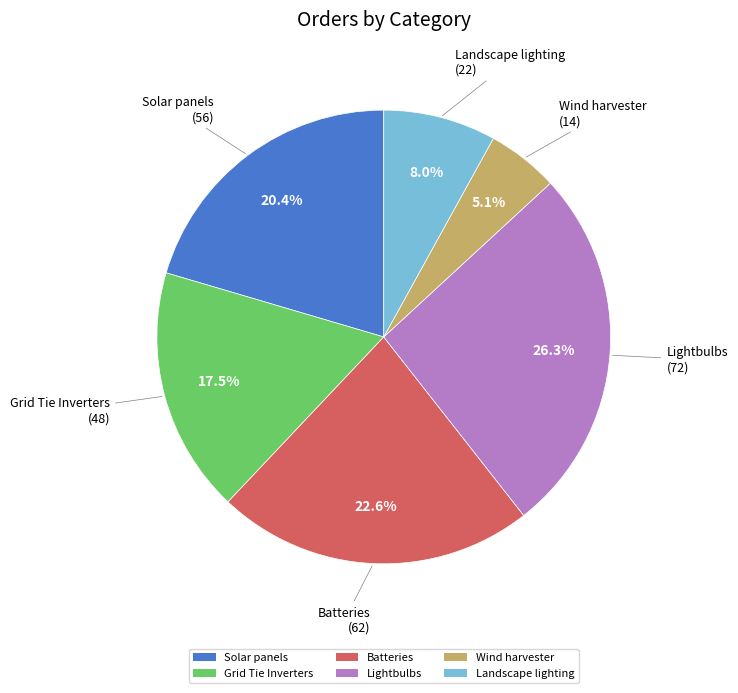

What is the ratio of the value at Batteries to the value at Wind harvester?

4.4